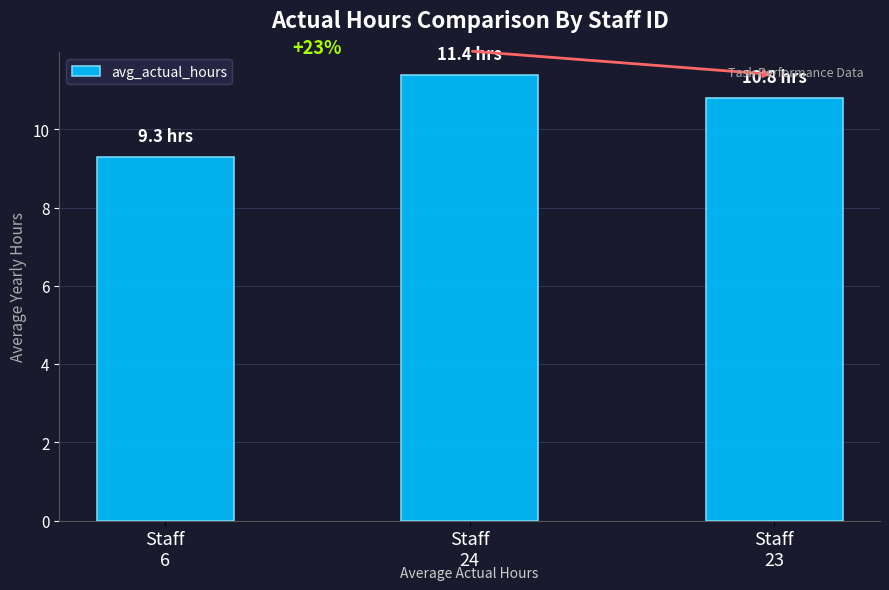

What is the change in value from Staff
6 to Staff
23?

+1.5